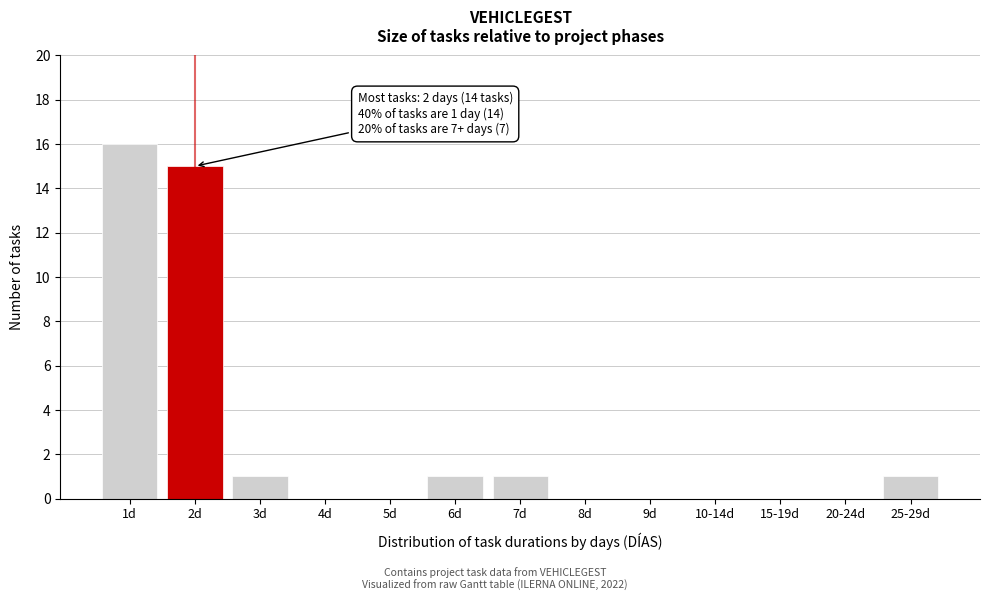

Reading left to right, transcribe all the data shown in this chart.

1d=16	2d=15	3d=1	4d=0	5d=0	6d=1	7d=1	8d=0	9d=0	10-14d=0	15-19d=0	20-24d=0	25-29d=1